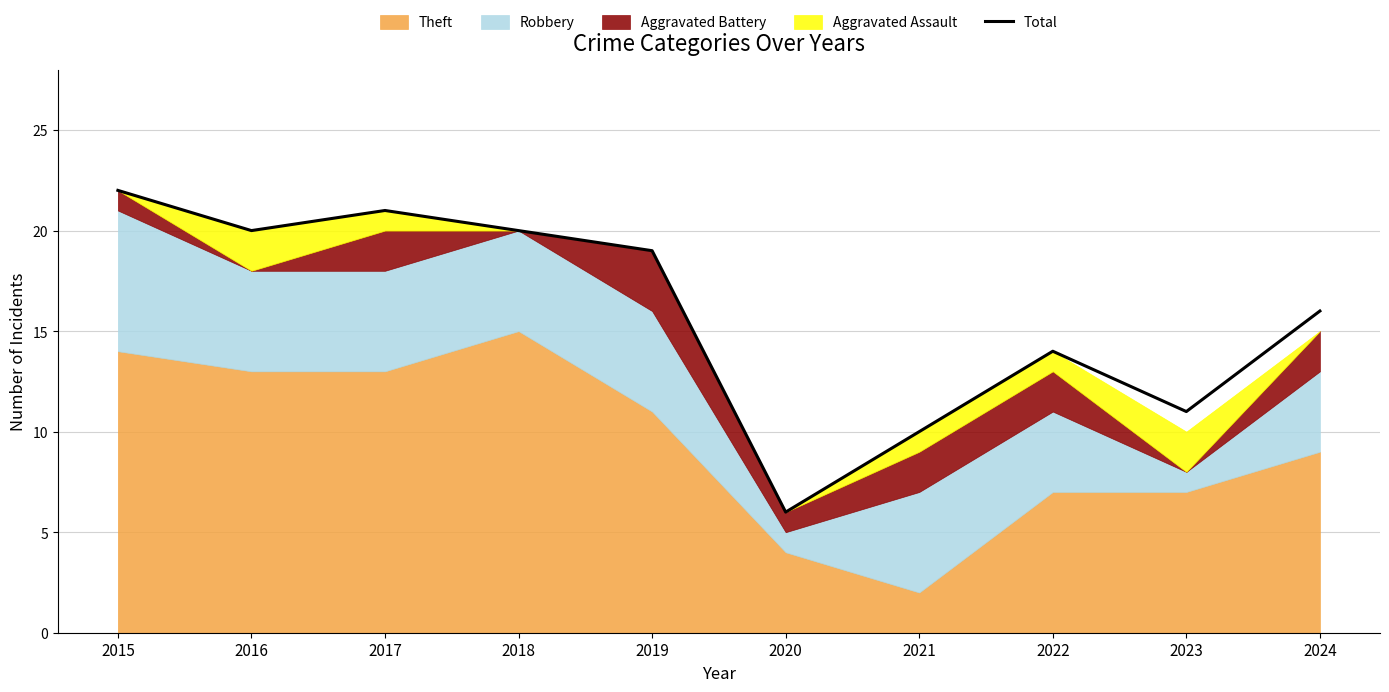

List the labels in order of value, largest first.

2015, 2017, 2016, 2018, 2019, 2024, 2022, 2023, 2021, 2020